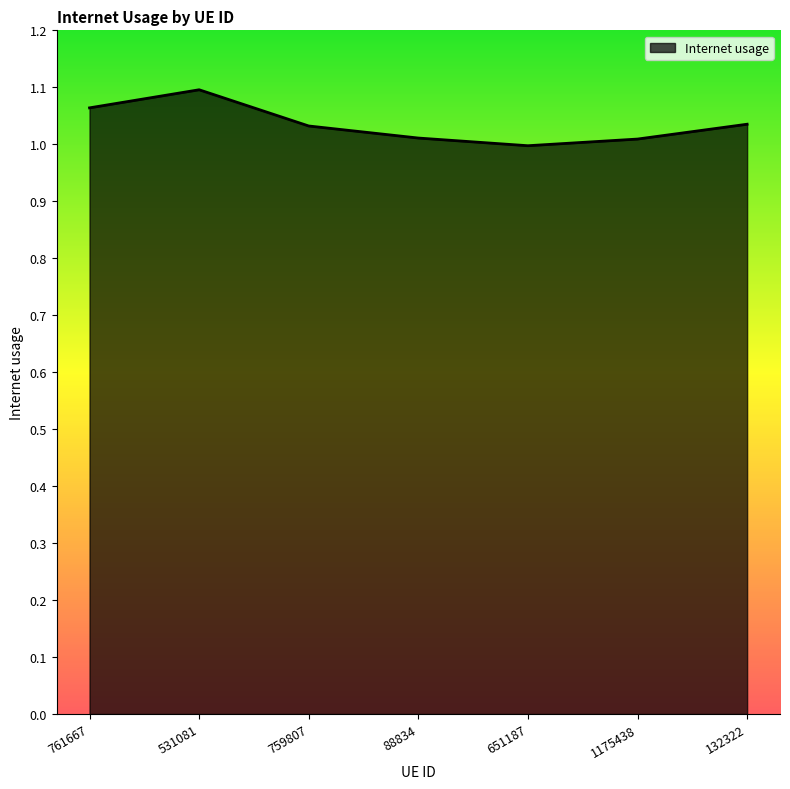

Does the chart have visible grid lines?

No